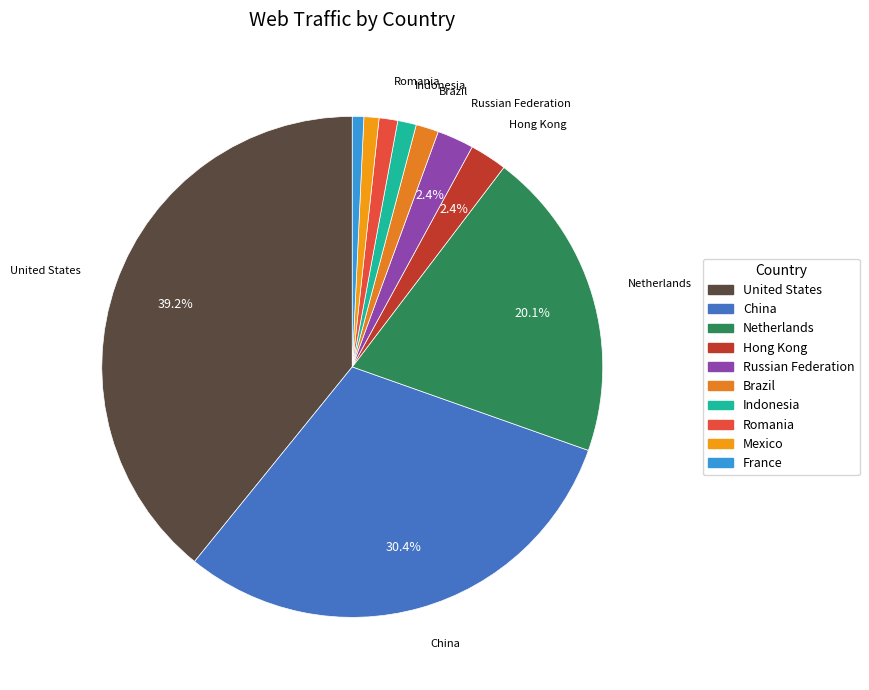

How many slices are in this pie chart?

10